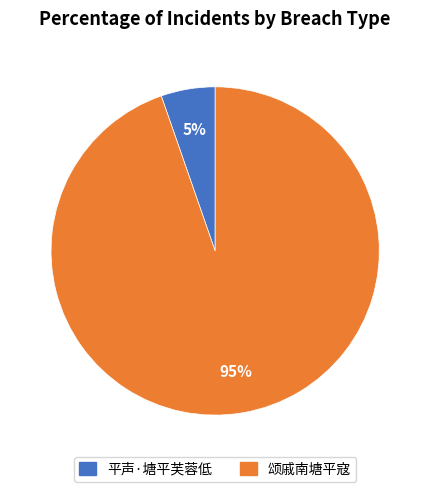

True or false: 平声·塘平芙蓉低 accounts for 5% of the total.

True